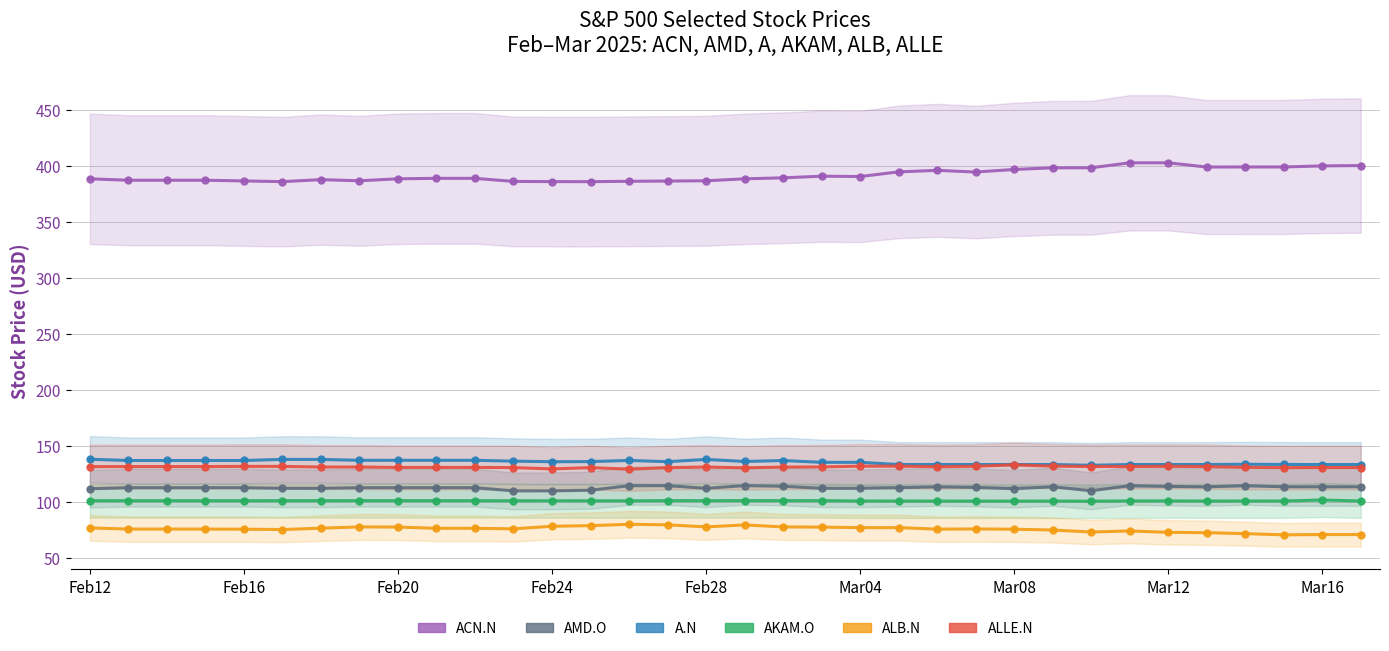

Reading right to left, extract all data points from this chart.

ACN.N: 400.3	400.0	399.0	399.0	399.0	402.7	402.7	398.3	398.2	396.8	394.5	396.0	394.6	390.5	390.8	389.3	388.4	386.7	386.4	386.2	385.9	385.9	386.1	388.9	388.9	388.5	386.7	387.7	385.9	386.6	387.2	387.2	387.2	388.4
AMD.O: 113.3	113.3	113.3	114.4	113.3	113.7	114.4	109.8	113.3	111.6	112.7	113.3	112.5	112.0	112.0	113.8	114.4	112.0	114.3	114.3	110.3	109.7	109.7	112.5	112.5	112.5	112.5	112.0	112.0	112.5	112.5	112.5	112.5	111.6
A.N: 133.2	133.2	133.3	133.5	133.2	133.2	133.2	132.5	133.2	133.2	133.2	133.2	133.2	135.2	135.2	136.8	135.9	137.8	135.8	136.9	135.8	135.7	136.2	137.0	137.0	137.0	137.0	137.8	137.8	136.8	136.8	136.8	136.8	137.9
AKAM.O: 100.6	101.5	100.6	100.6	100.6	100.7	100.7	100.5	100.6	100.5	100.5	100.6	100.6	100.6	100.9	101.0	101.0	100.9	101.0	100.8	100.8	100.8	100.8	100.9	100.9	100.9	100.9	100.9	100.9	100.9	100.9	100.9	100.9	100.9
ALB.N: 70.7	70.7	70.4	71.5	72.3	72.6	73.9	72.9	74.7	75.4	75.7	75.5	76.8	76.8	77.3	77.5	79.3	77.5	79.3	79.8	78.6	78.1	75.8	76.2	76.2	77.4	77.5	76.4	75.1	75.5	75.6	75.6	75.6	76.6
ALLE.N: 130.6	130.6	130.4	130.7	131.4	131.6	131.4	131.4	131.8	132.9	131.6	131.3	131.8	131.8	131.1	131.0	130.3	131.0	130.4	129.1	130.4	129.3	130.5	130.6	130.6	130.6	131.0	131.0	131.6	131.6	131.4	131.4	131.4	131.3